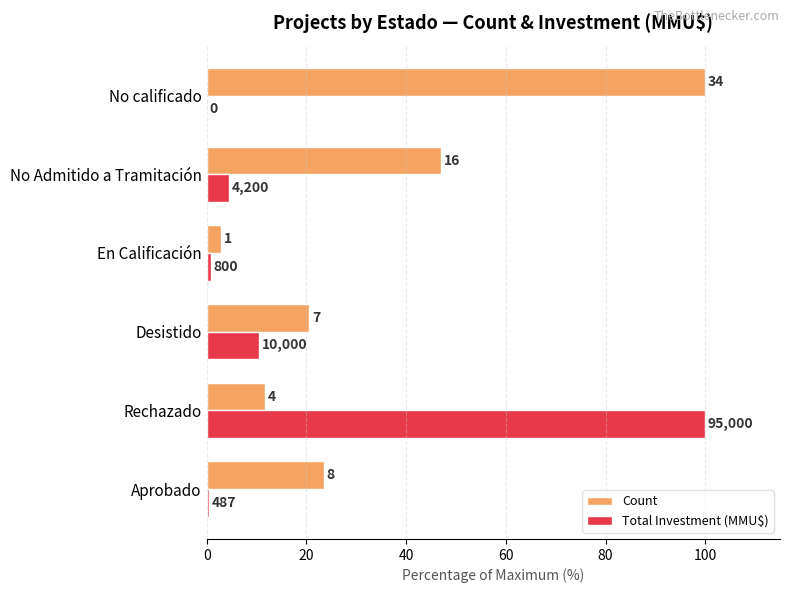

What are all the series names shown in the legend?

Count, Total Investment (MMU$)